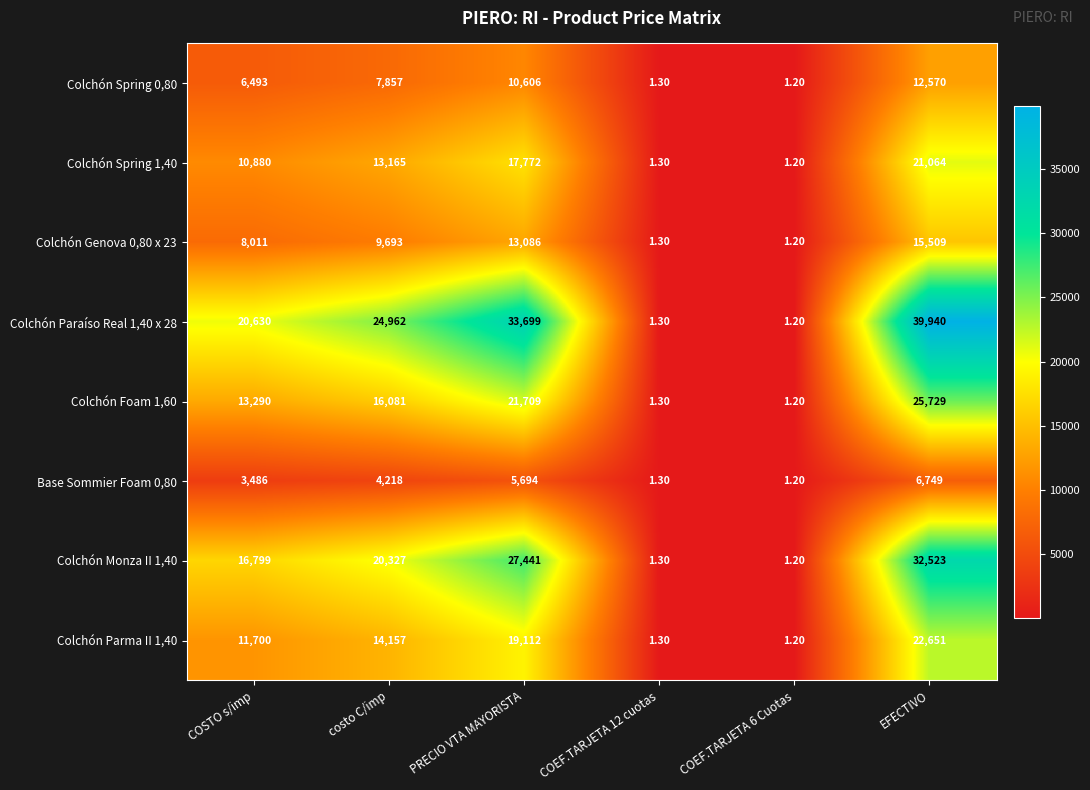

What is the average value of the Colchón Foam 1,60 series?

12801.9